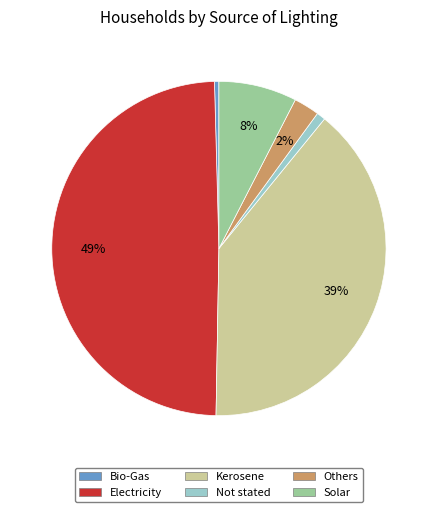

Which has a higher value, Electricity or Others?

Electricity